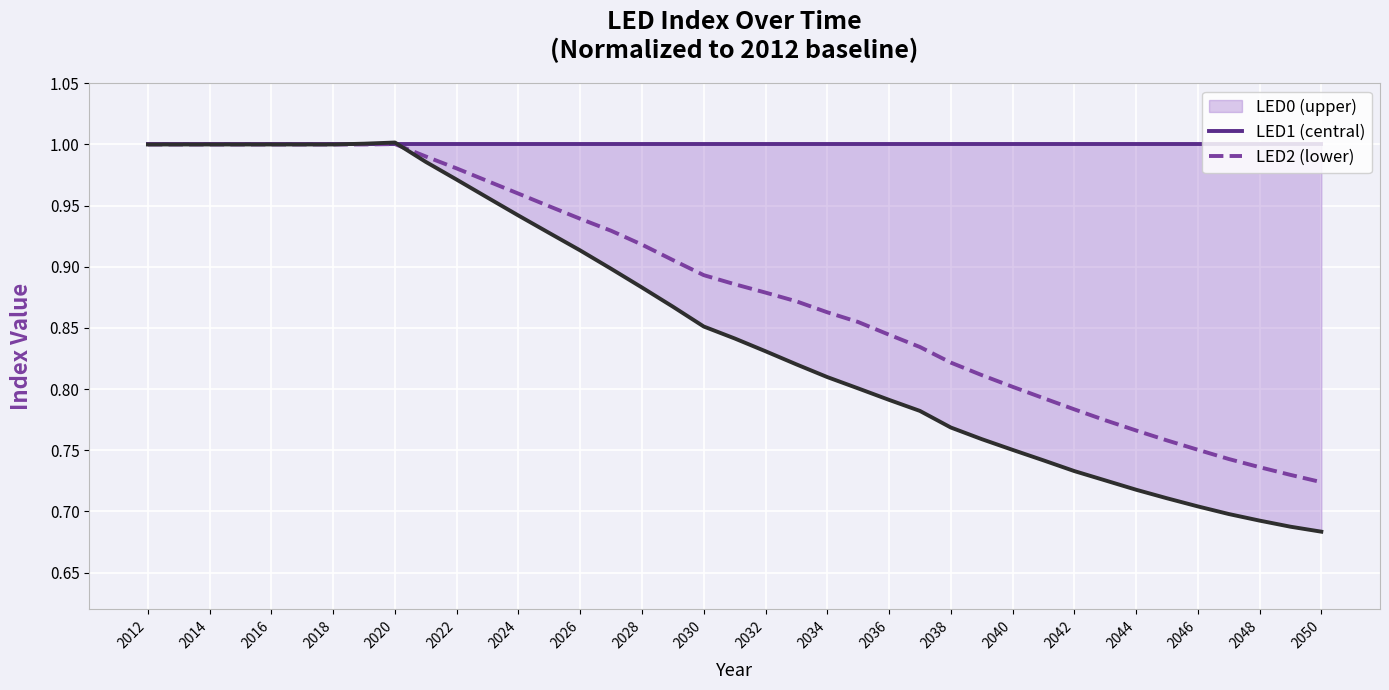

Does the chart display data point markers on the line(s)?

No